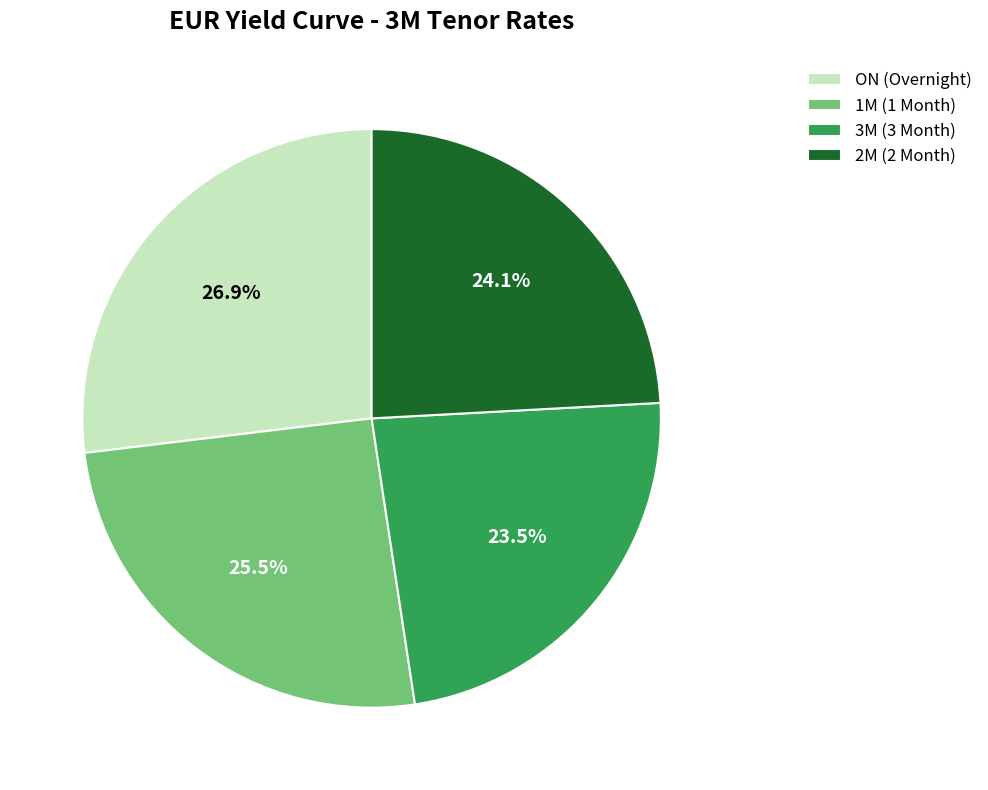

How many slices are in this pie chart?

4